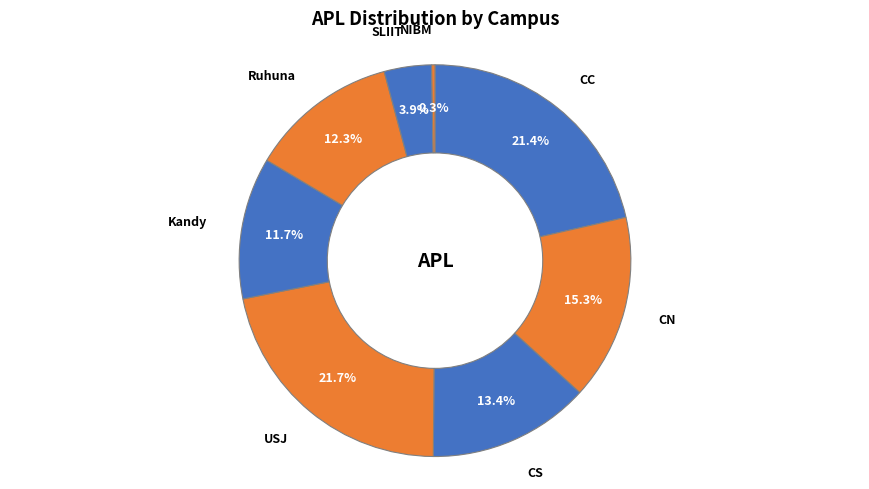

The Kandy slice represents 5% of the pie. True or false?

False